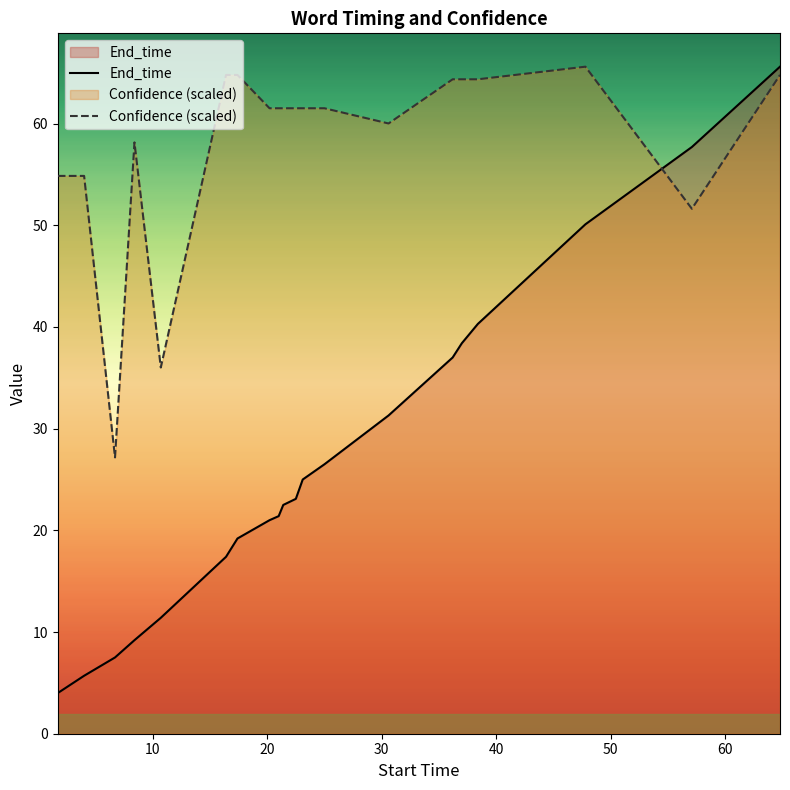

True or false: Confidence (scaled) and End_time cross at least once.

True